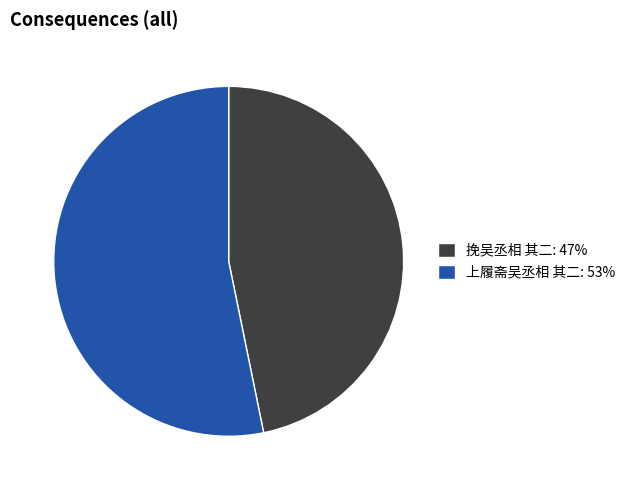

Is the sum of 挽吴丞相 其二: 47% and 上履斋吴丞相 其二: 53% greater than half?

Yes